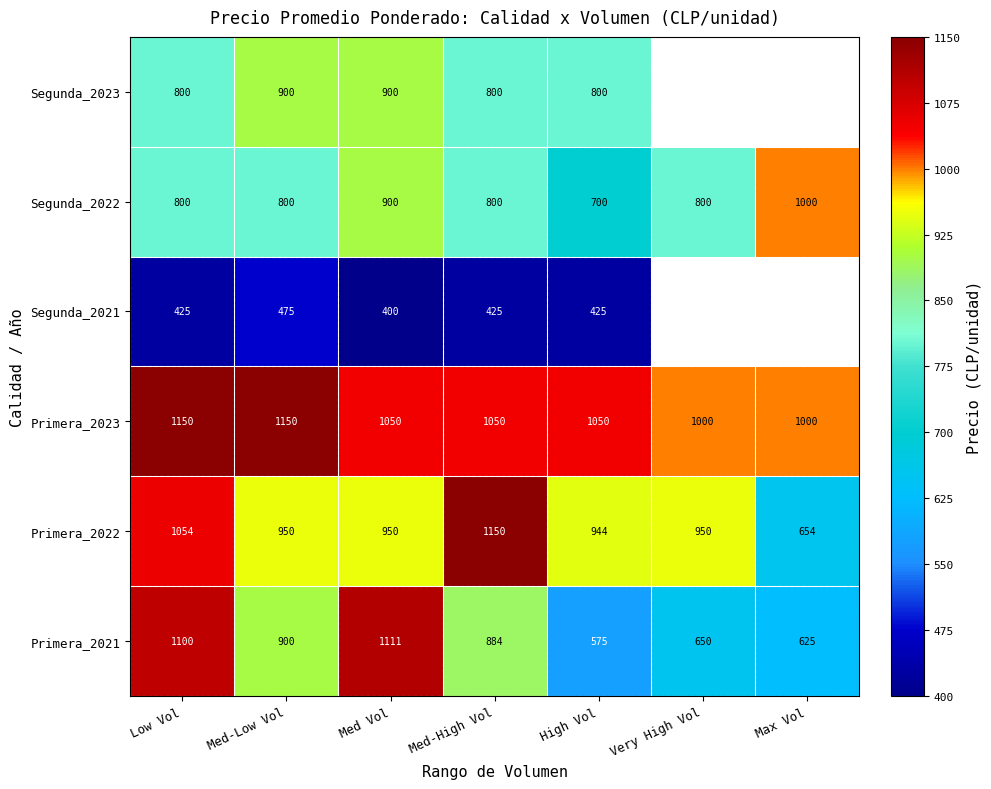

What is the spread (max minus min) of values at Low Vol?

1.0